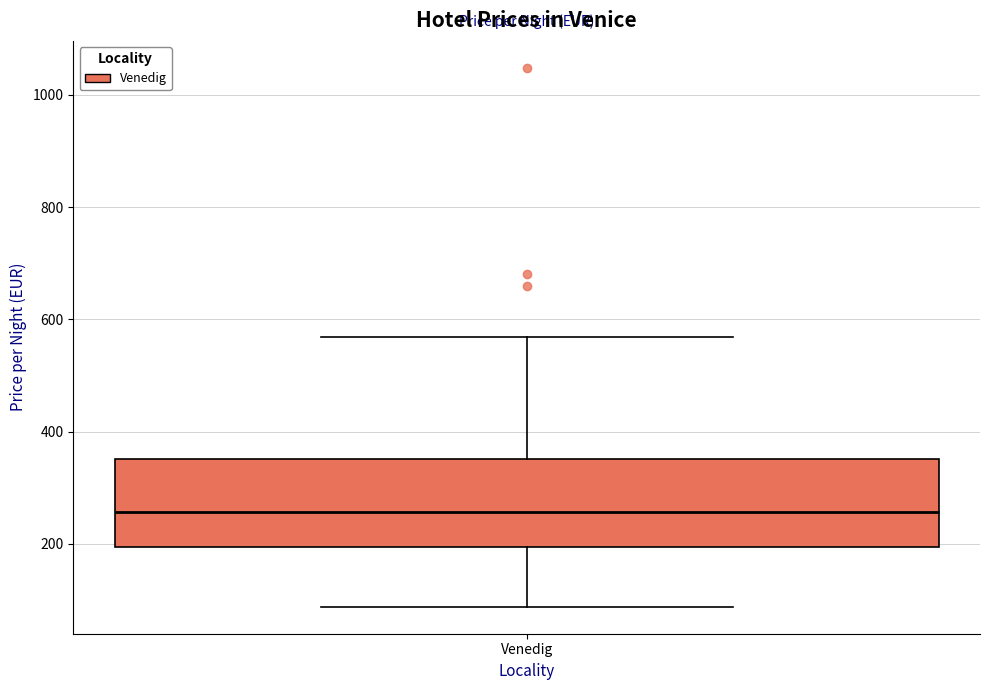

Transcribe this box plot: give where the median line is, the range the box spans, and where the two whiskers end, as read against the y-axis. The values are not printed on the chart, so give them approximately, as read against the axis.

median 260, box 200 to 360, whiskers 80 to 560